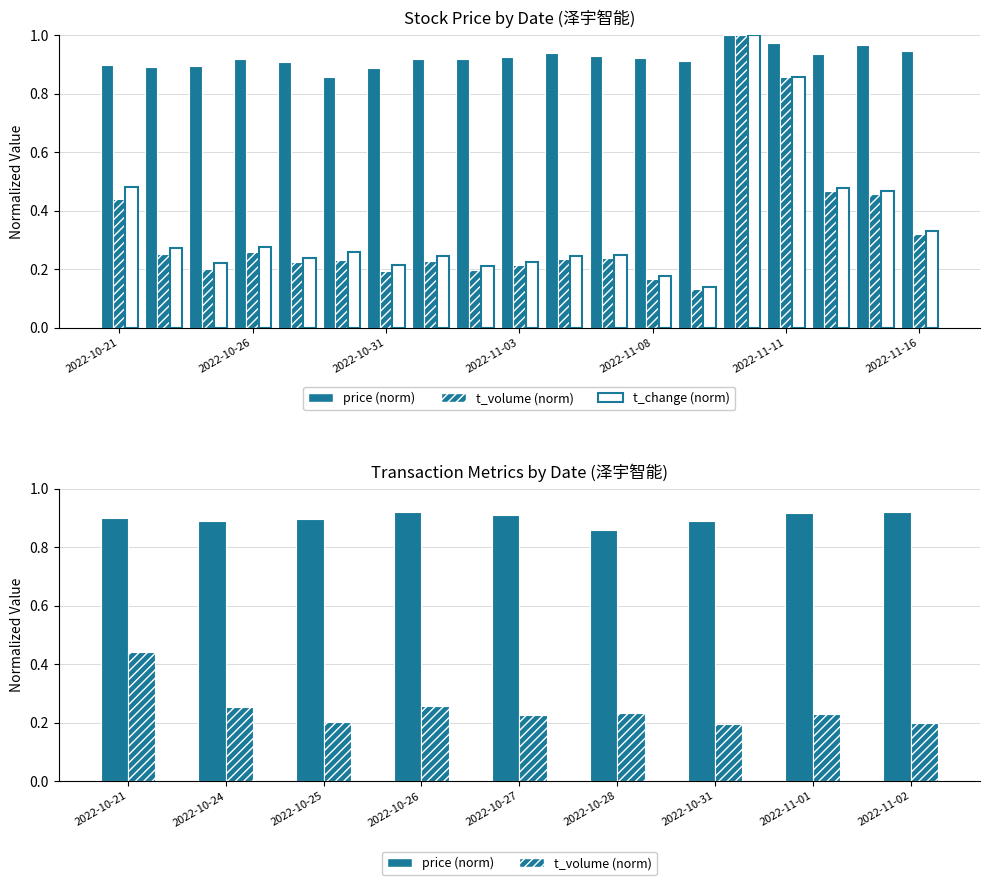

Rank the categories by t_volume value from lowest to highest.

2022-11-09, 2022-11-08, 2022-10-31, 2022-11-02, 2022-10-25, 2022-11-03, 2022-10-27, 2022-11-01, 2022-10-28, 2022-11-04, 2022-11-07, 2022-10-24, 2022-10-26, 2022-11-16, 2022-10-21, 2022-11-15, 2022-11-14, 2022-11-11, 2022-11-10